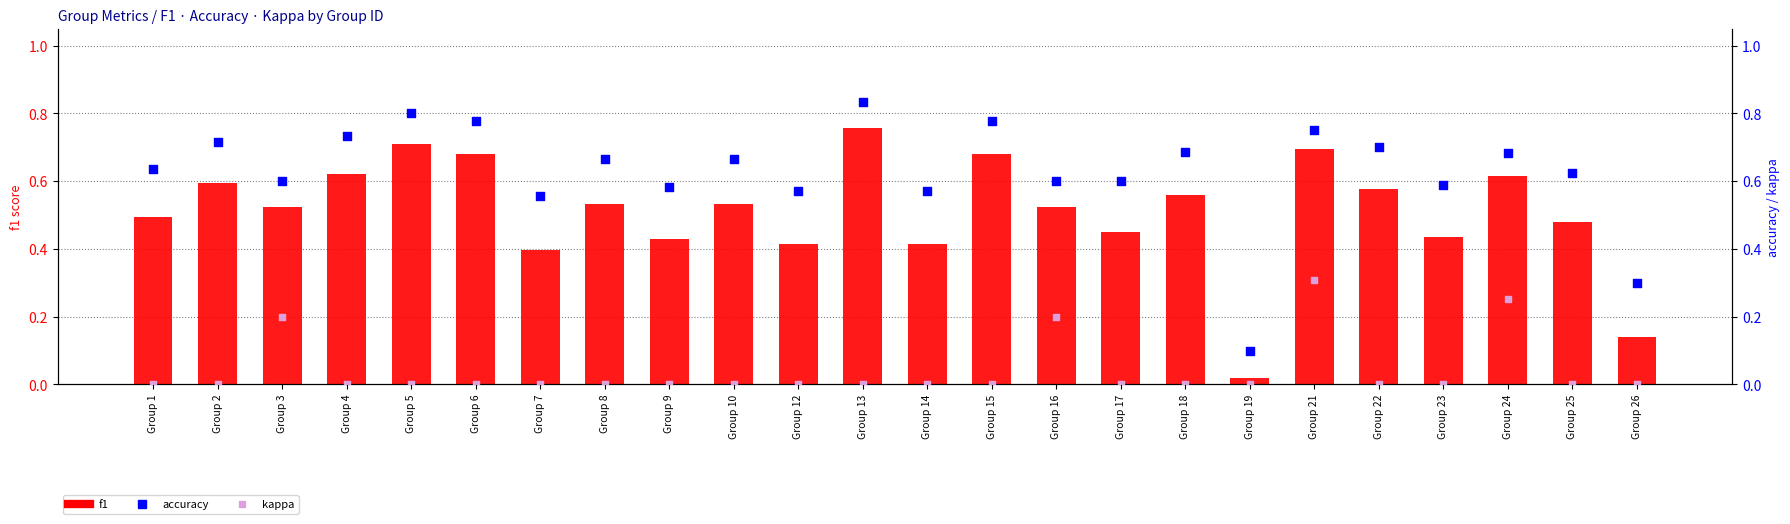

What are all the series names shown in the legend?

f1, accuracy, kappa